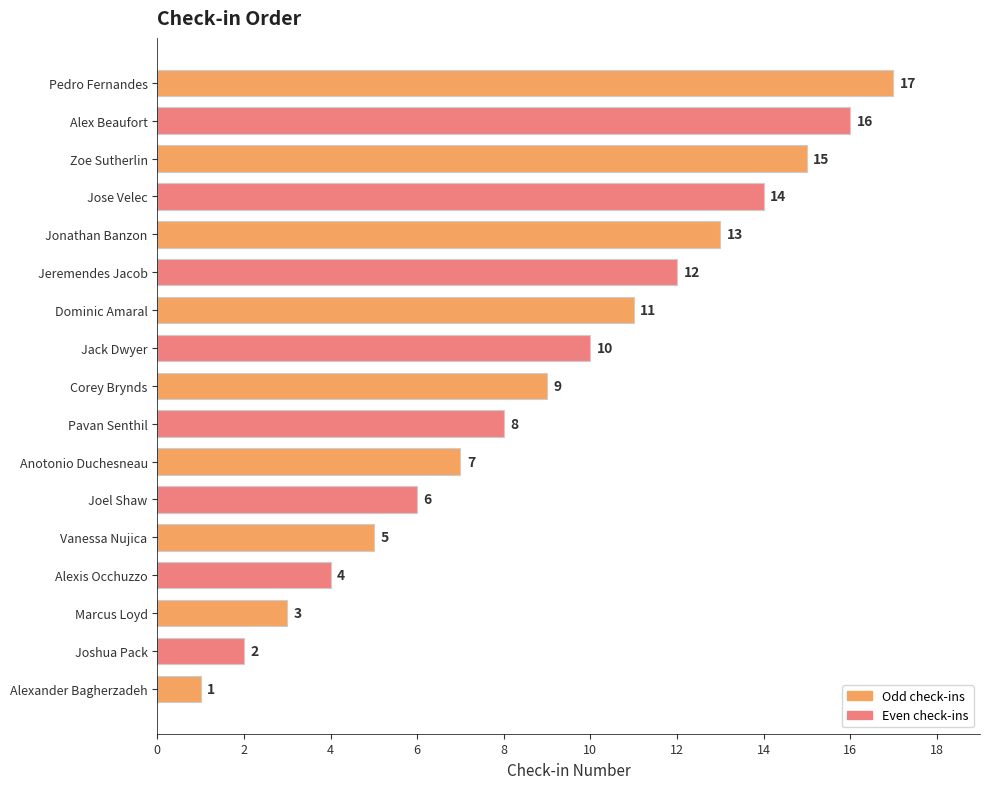

True or false: the data shows 2 at Corey Brynds.

False